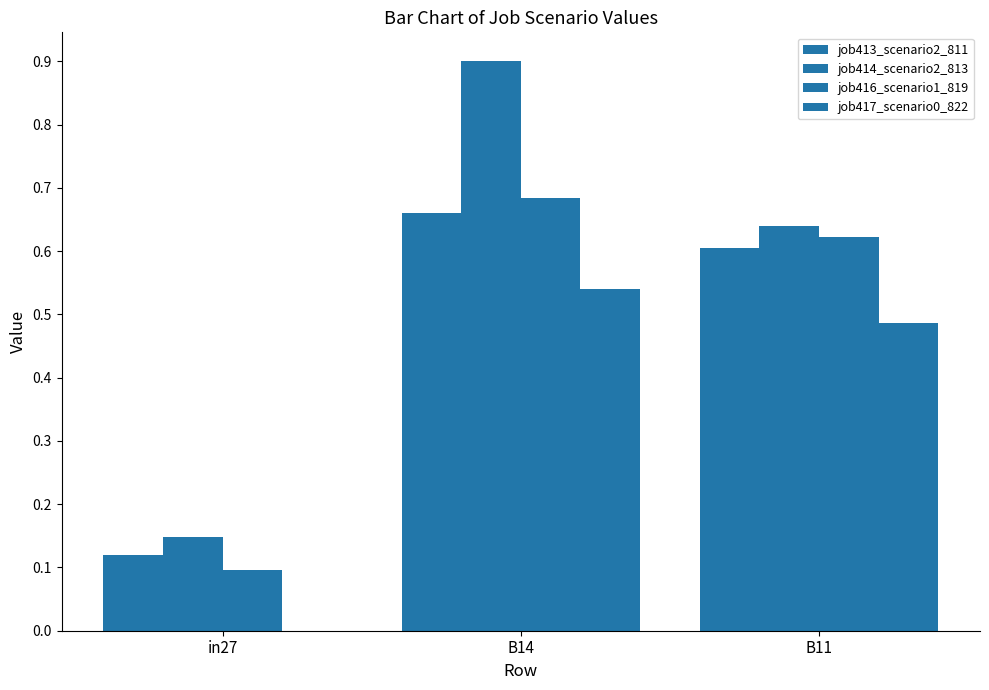

Does the chart contain stacked bars?

No